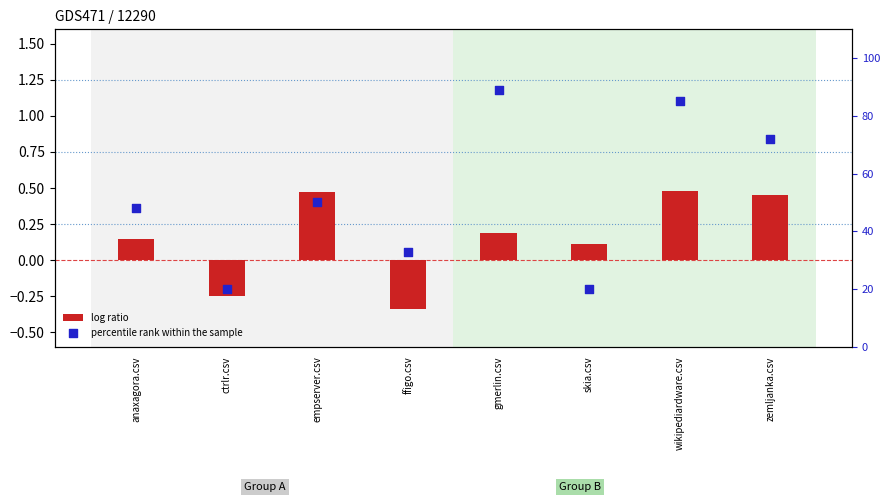

What is the total value across all series at zemljanka.csv?

72.5